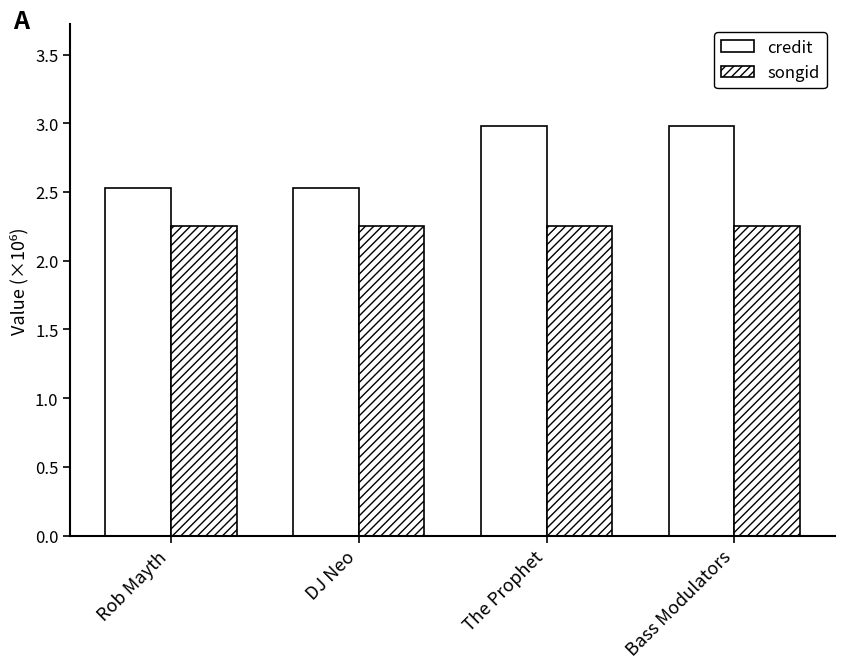

How many bars are there in total?

8